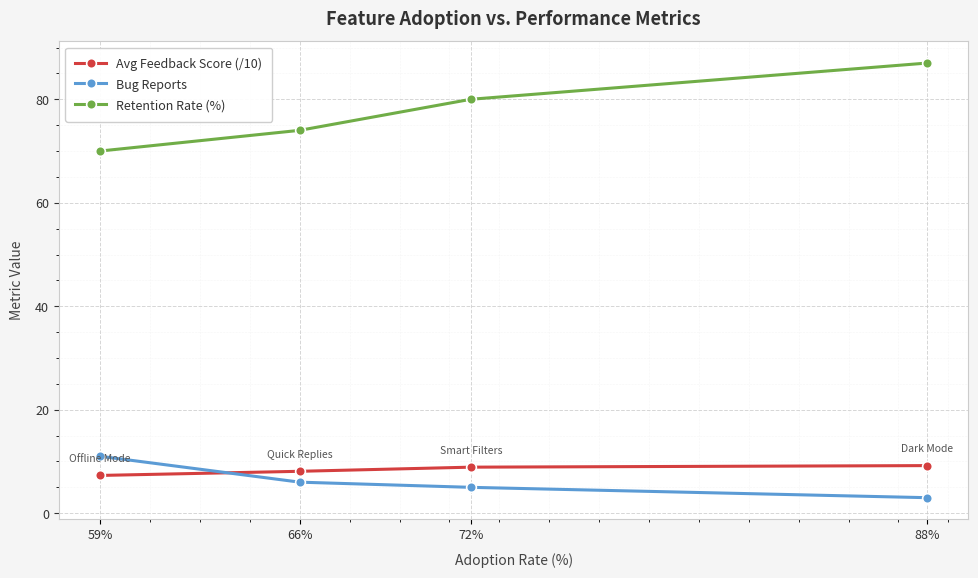

What is the label of the 1st point from the left?

59%